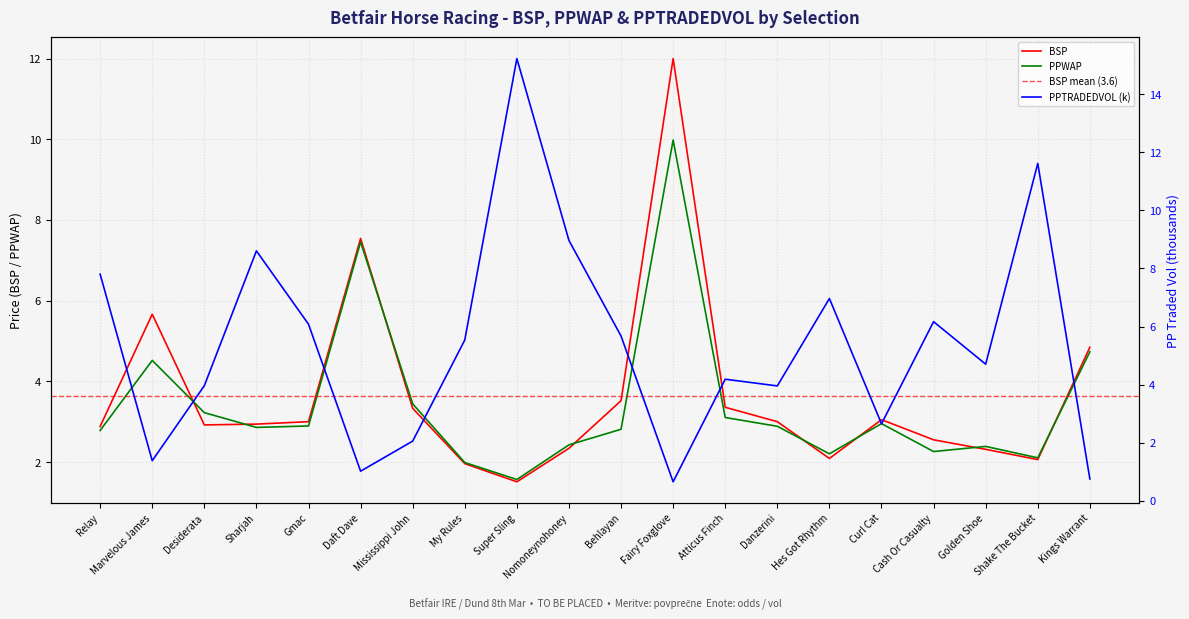

The BSP series shows 0.9 at Hes Got Rhythm. True or false?

False